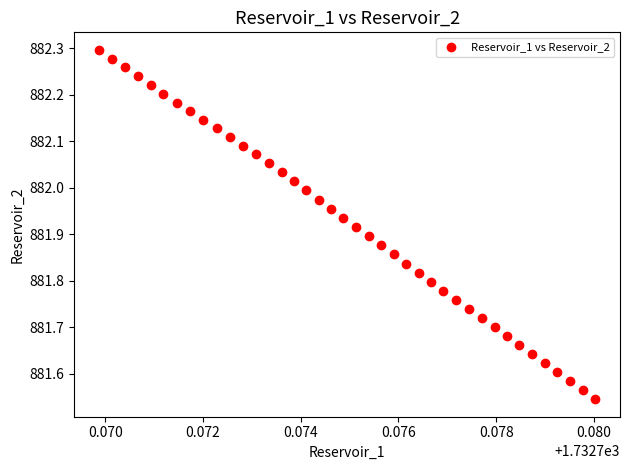

What is the range of Y values (max minus min)?

0.8